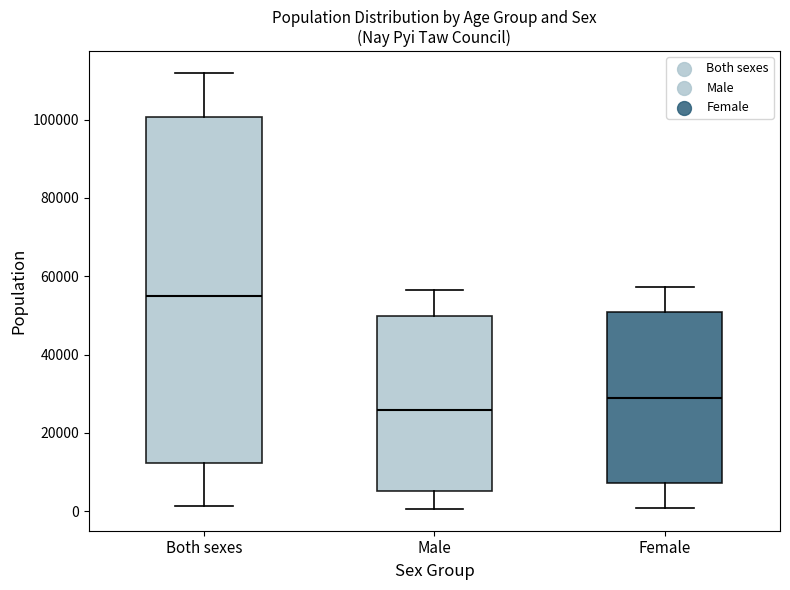

Reading left to right, transcribe this box plot: for each box, give where its median line is, the range the box spans, and where its two whiskers end, as read against the y-axis. The values are not printed on the chart, so give them approximately, as read against the axis.

Both sexes: median 54000, box 12000 to 100000, whiskers 2000 to 112000
Male: median 26000, box 6000 to 50000, whiskers 0 to 56000
Female: median 28000, box 8000 to 50000, whiskers 0 to 58000